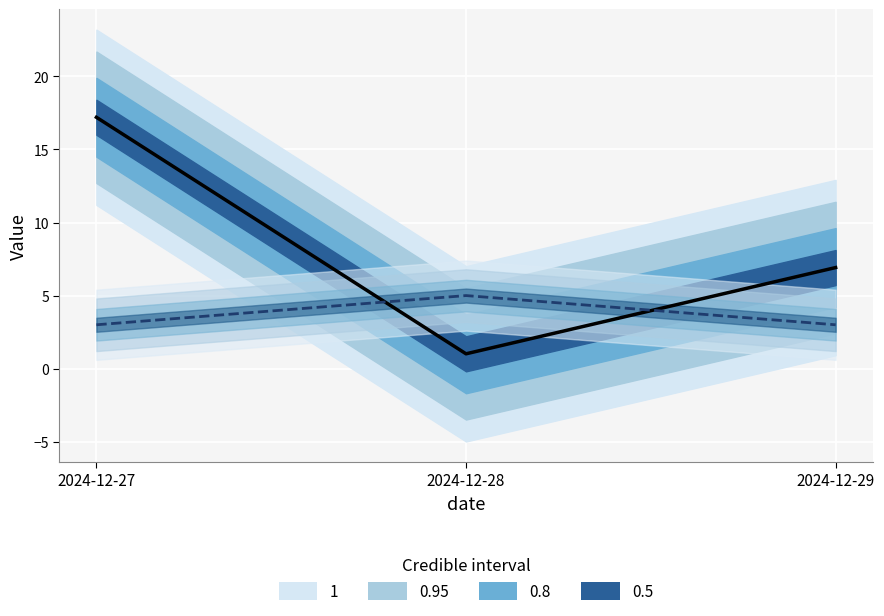

At how many categories does at least one series exceed 6?

2